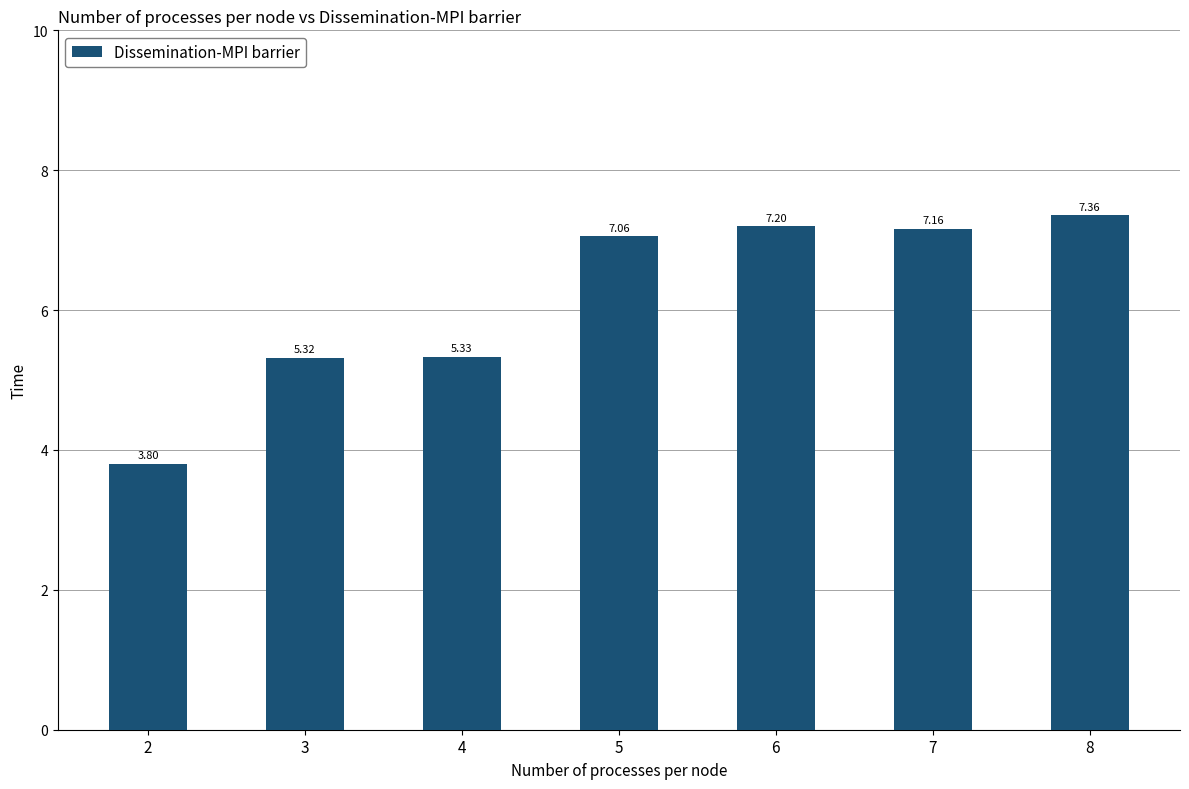

What is the sum of the values at 2 and 5?

10.9